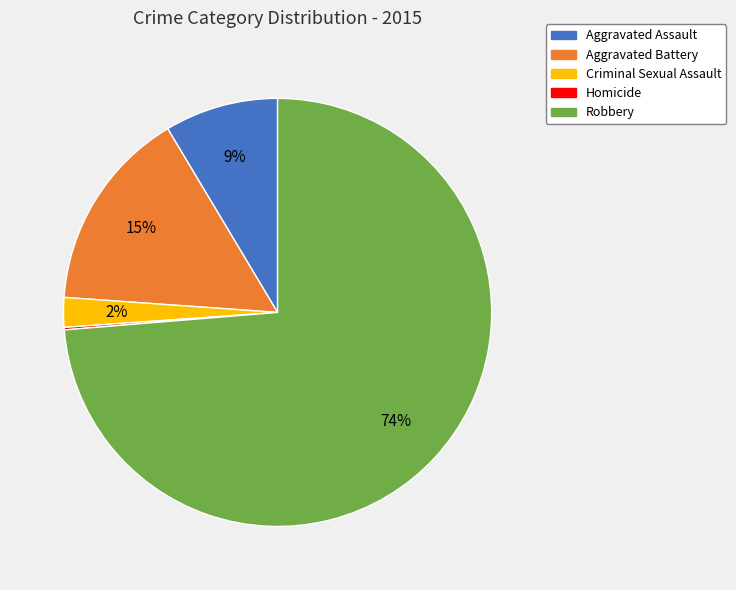

What is the largest slice in the pie chart?

Robbery